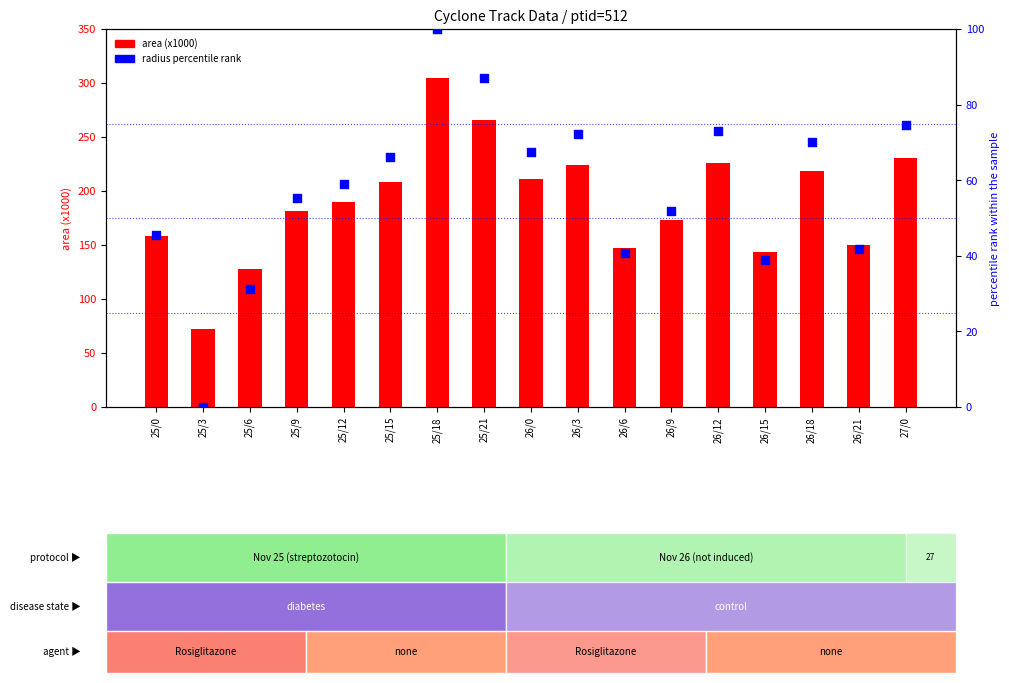

At which category is the sum across all series the highest?

25/18